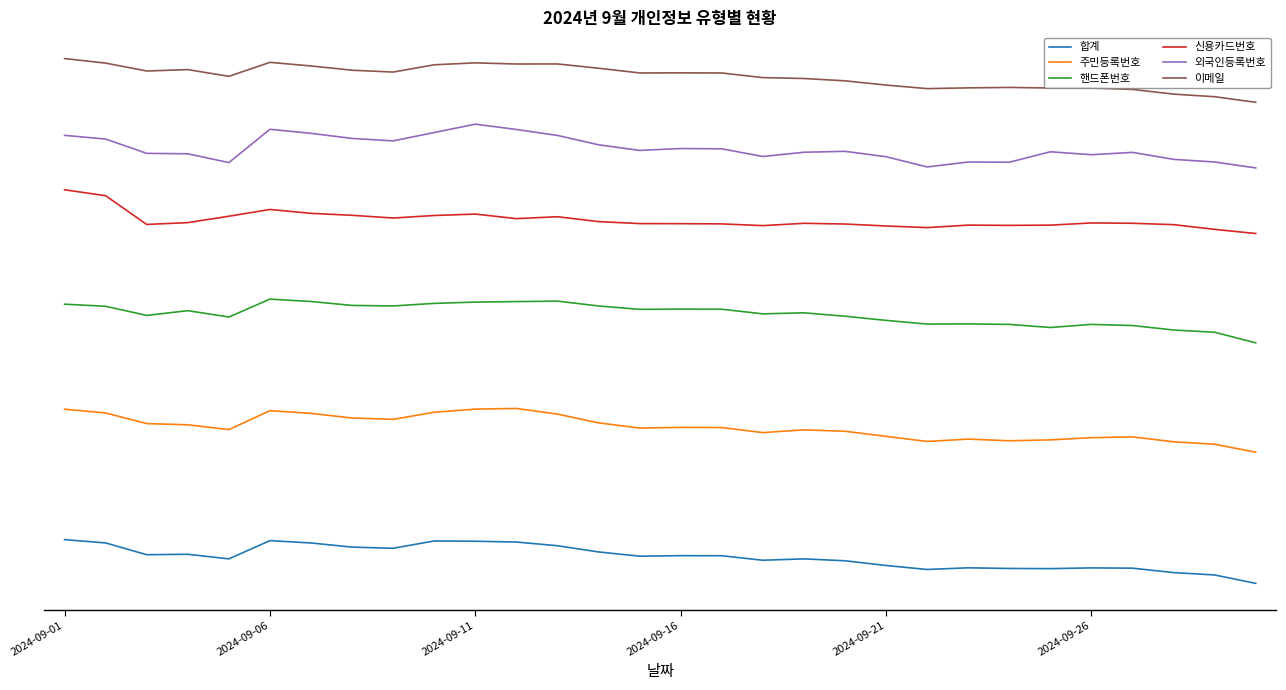

At which category is the sum across all series the highest?

2024-09-01